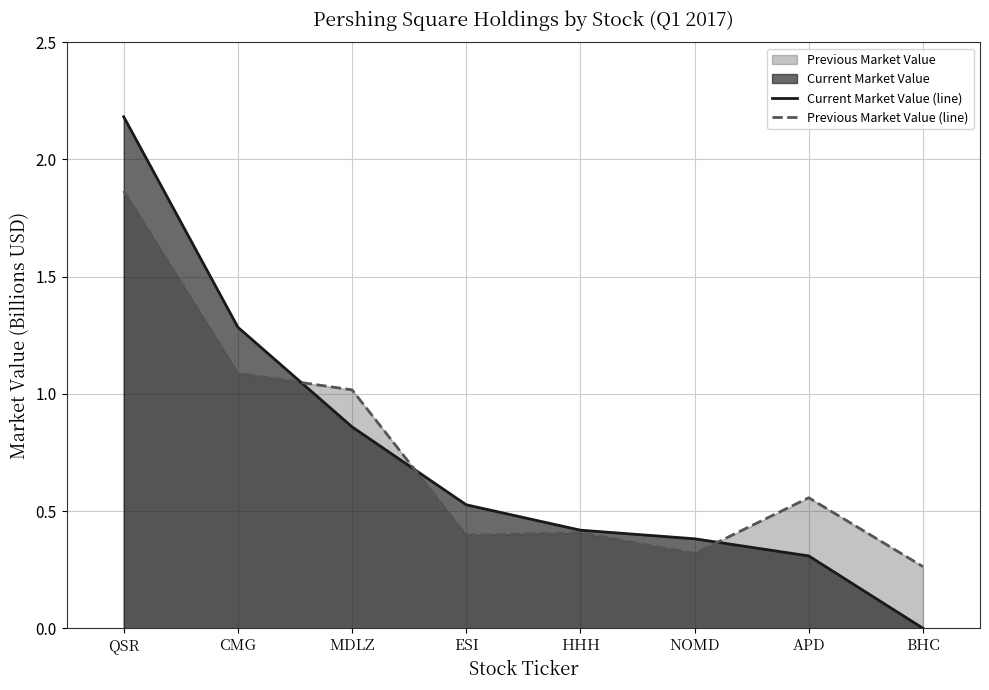

Is it true that Previous Market Value (line) equals 1.9 at QSR?

True